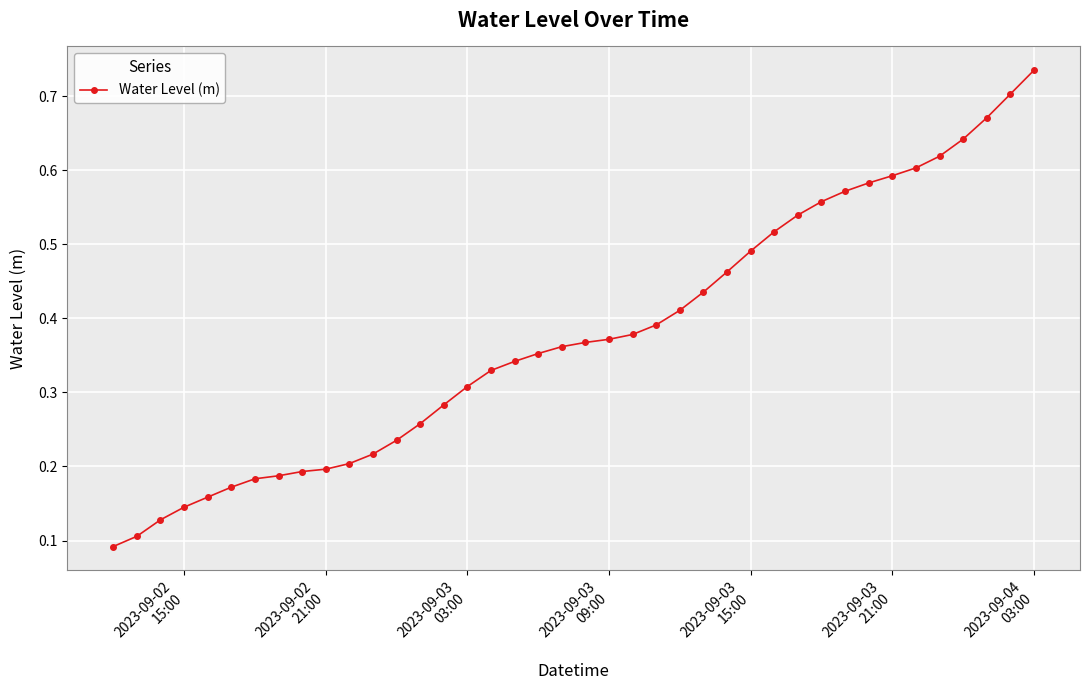

How many series are shown in this chart?

1